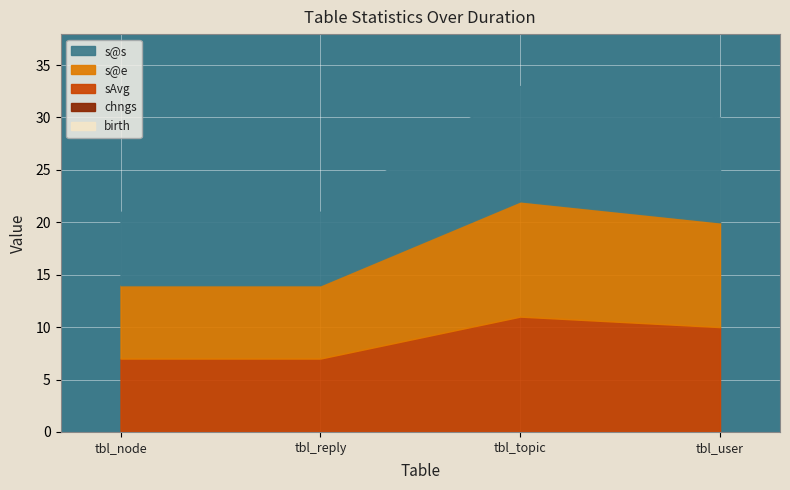

What is the label of the 4th point from the right?

tbl_node